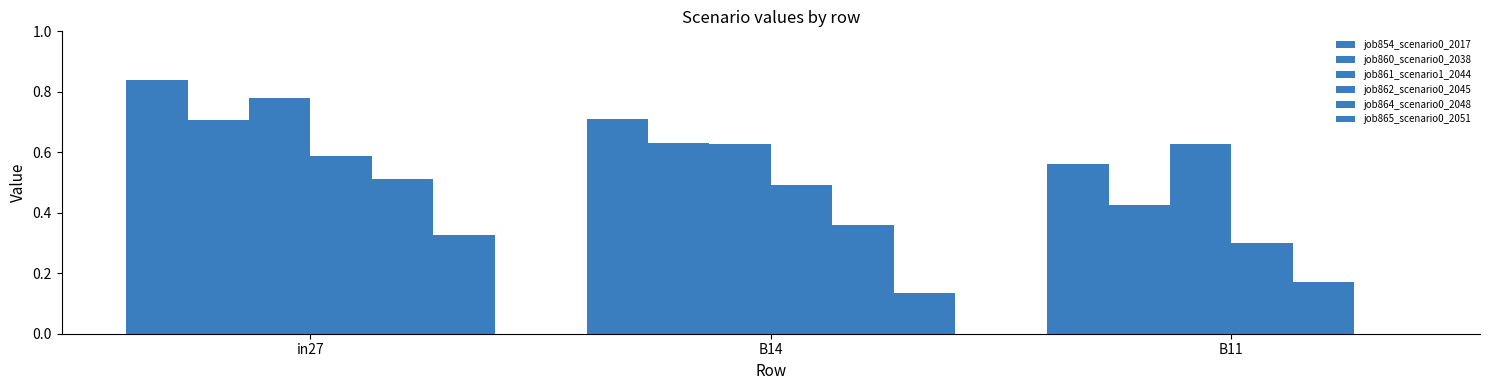

Does the chart contain stacked bars?

No